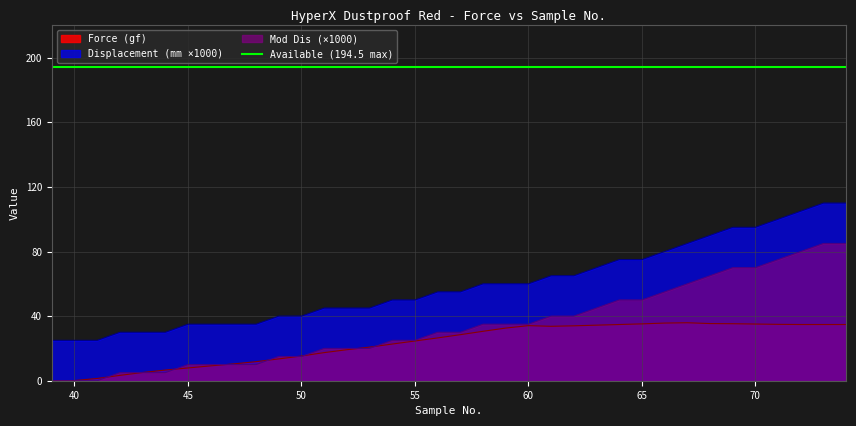

How many intersections are there between Mod Dis and Force (gf)?

9